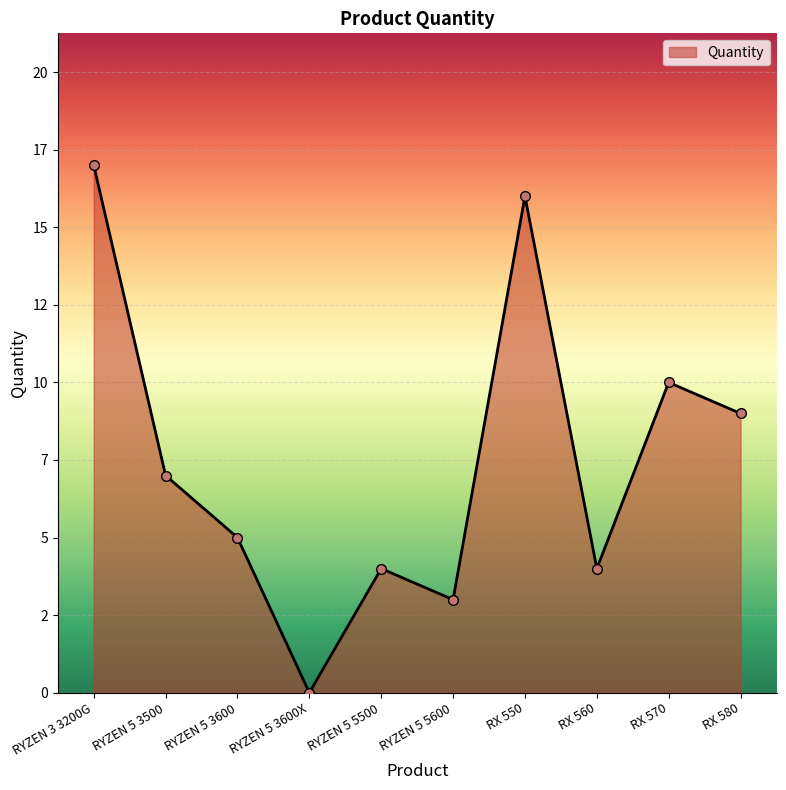

What is the change in value from RYZEN 5 5500 to RX 570?

+6